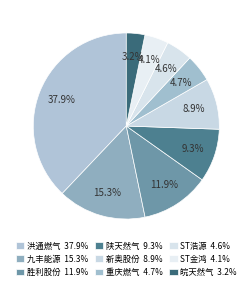

Which slice is the largest?

洪通燃气